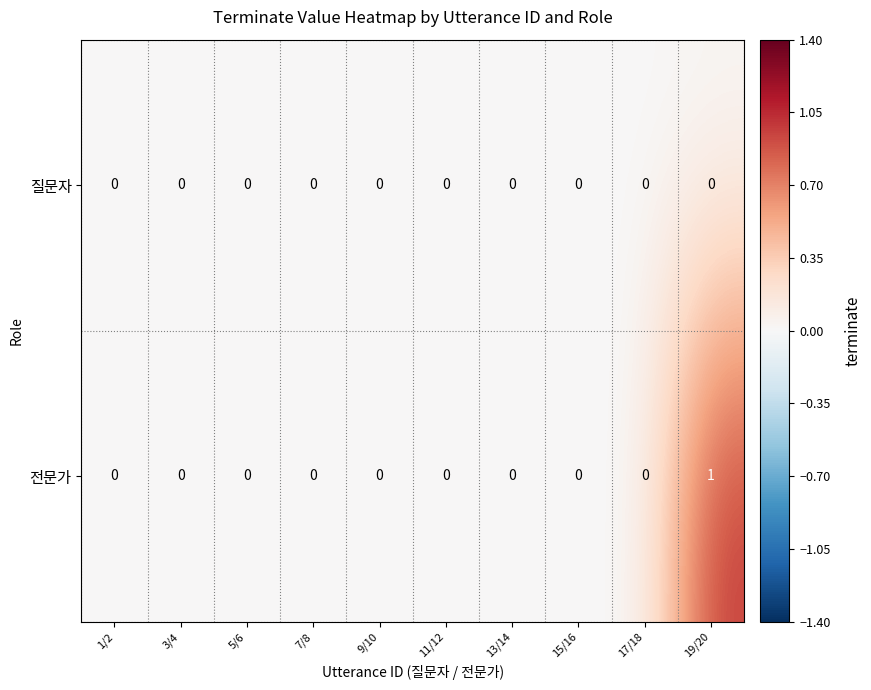

Is it true that 전문가 equals 0 at 3/4?

True